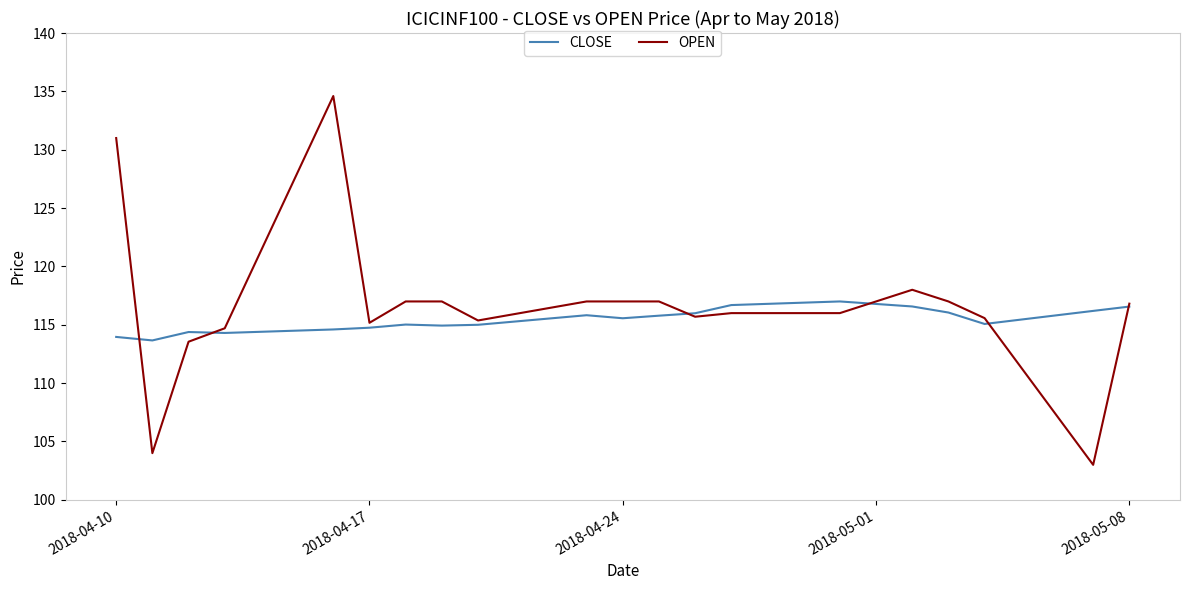

What is the minimum value shown in the chart?

103.0